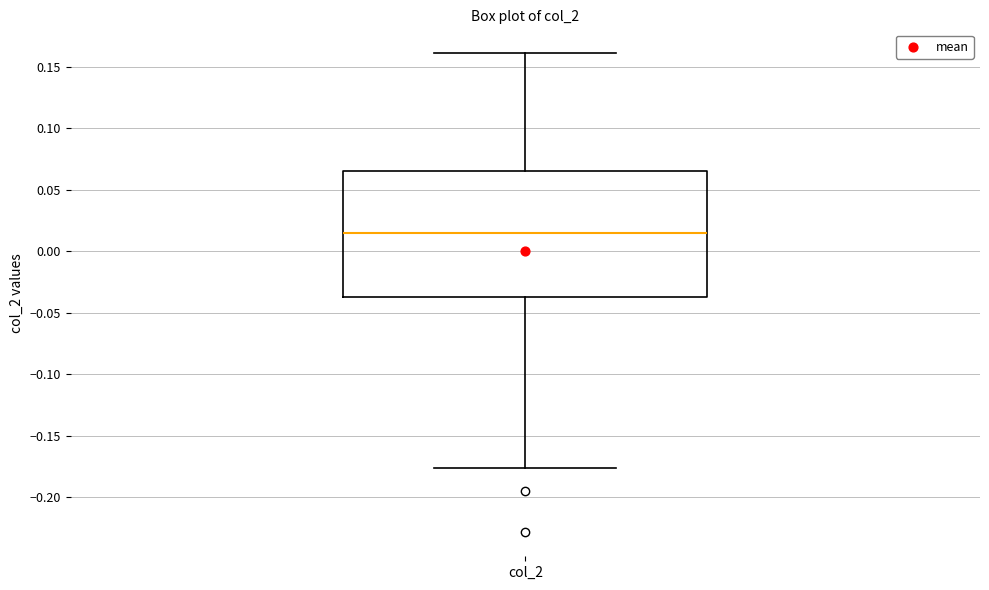

Transcribe this box plot: give where the median line is, the range the box spans, and where the two whiskers end, as read against the y-axis. The values are not printed on the chart, so give them approximately, as read against the axis.

median 0.015, box -0.035 to 0.065, whiskers -0.175 to 0.160